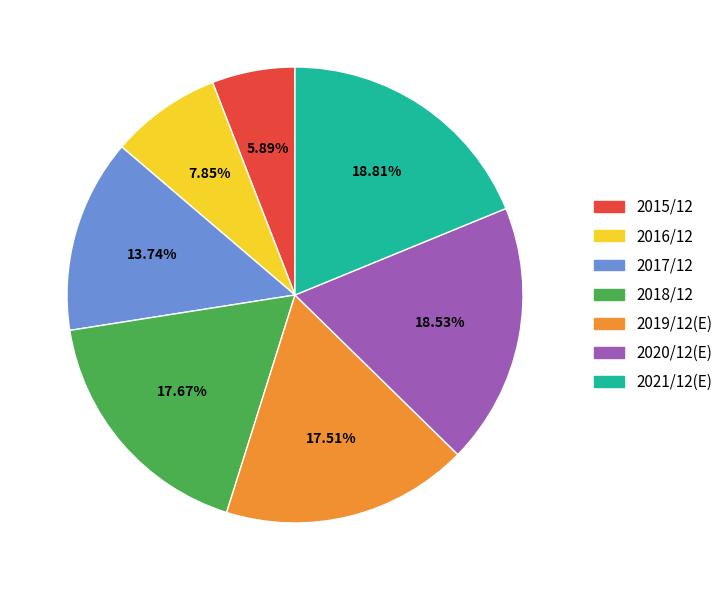

What percentage is the 2020/12(E) slice, to the nearest percent?

19%